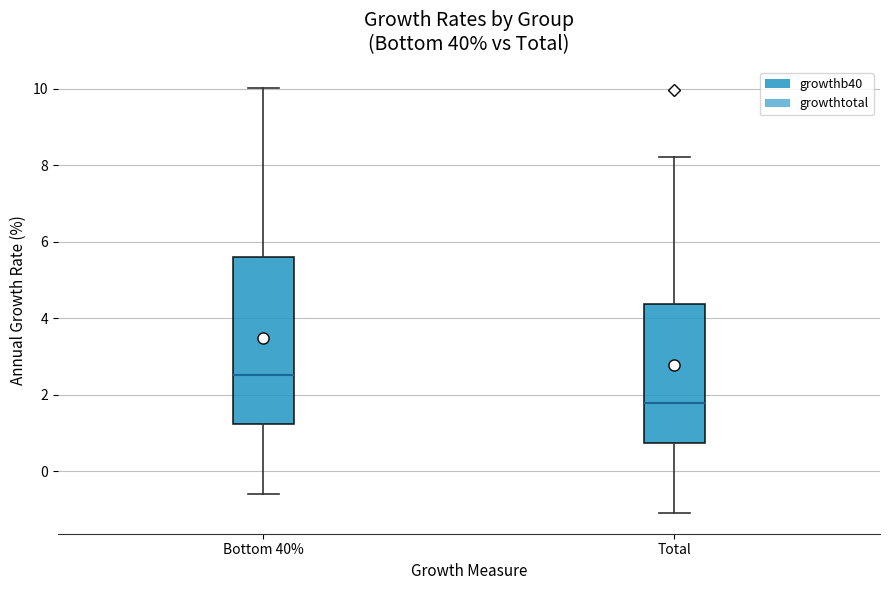

Which box is the tallest, from its lower edge to its upper edge?

Bottom 40%